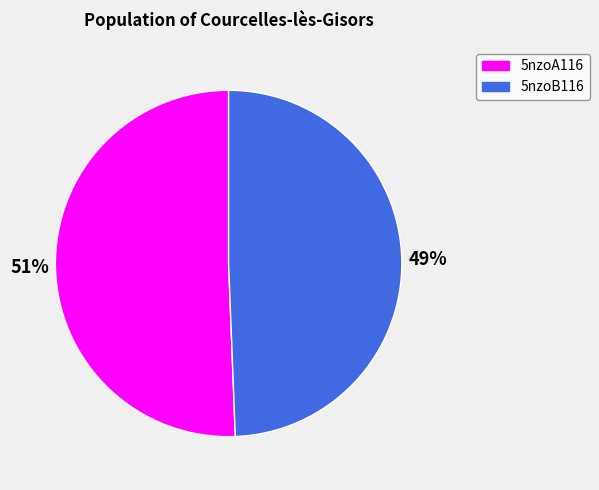

What is the largest slice in the pie chart?

5nzoA116